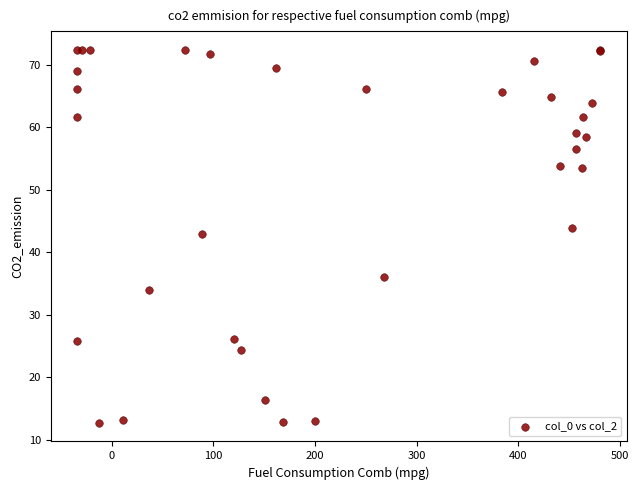

What Y value in the scatter plot is closest to 42?

42.9